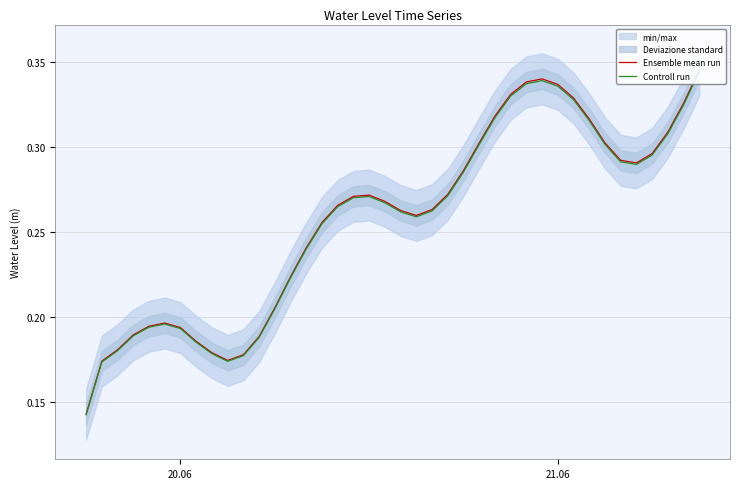

Where is Ensemble mean run nearest to the value 0?

20.06